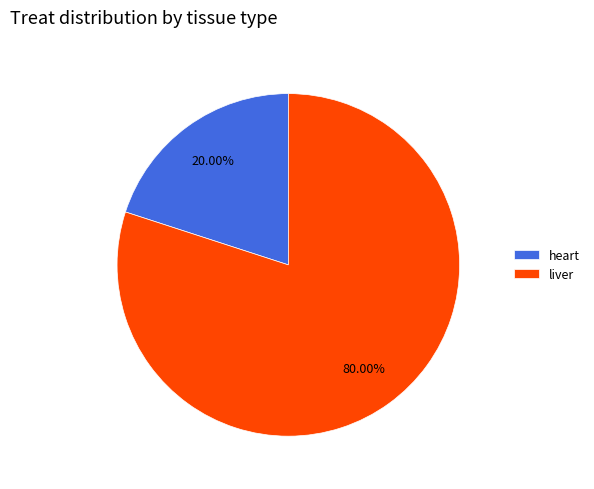

True or false: liver accounts for 80% of the total.

True